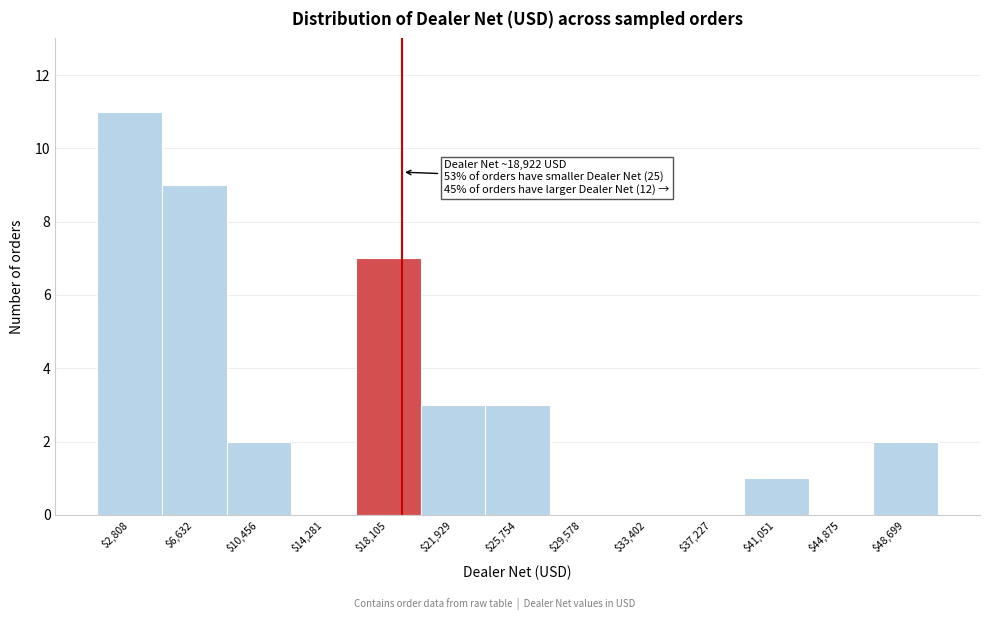

Over which range of the x-axis is the bar tallest?

1000 to 4500